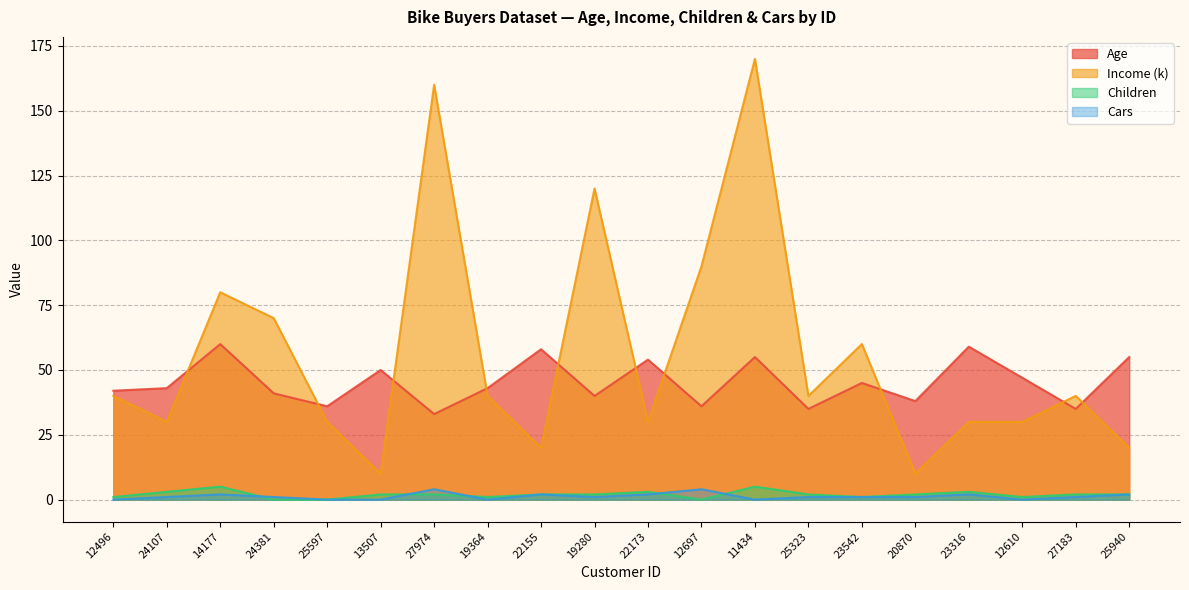

True or false: Age and Children cross at least once.

False